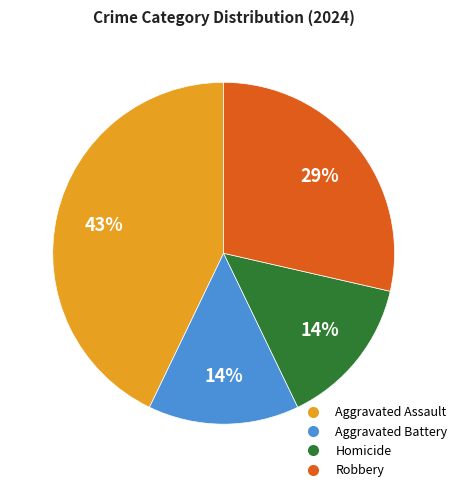

What is the largest slice in the pie chart?

Aggravated Assault